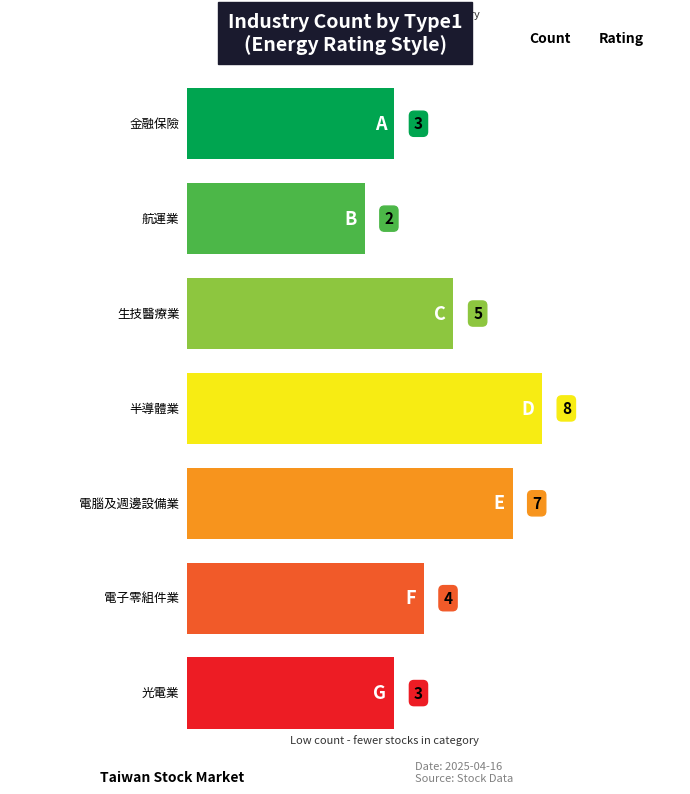

Between 電腦及週邊設備業 and 金融保險, which is larger?

電腦及週邊設備業